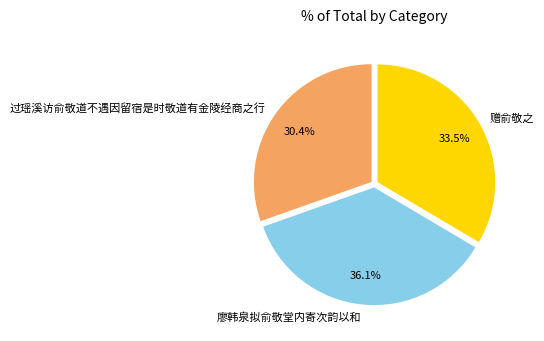

To the nearest percent, what is the difference between the largest and smallest slice percentages?

6%